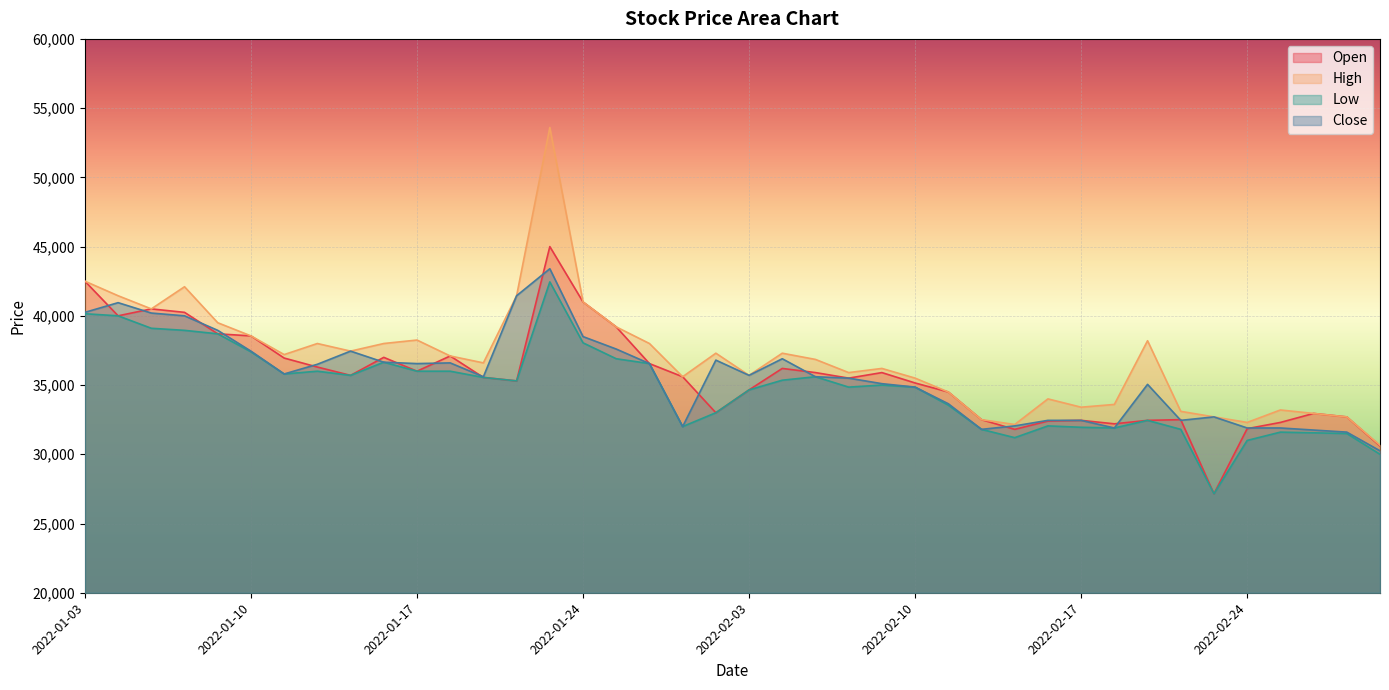

True or false: Close has a value of 35050 at 2022-02-21.

True